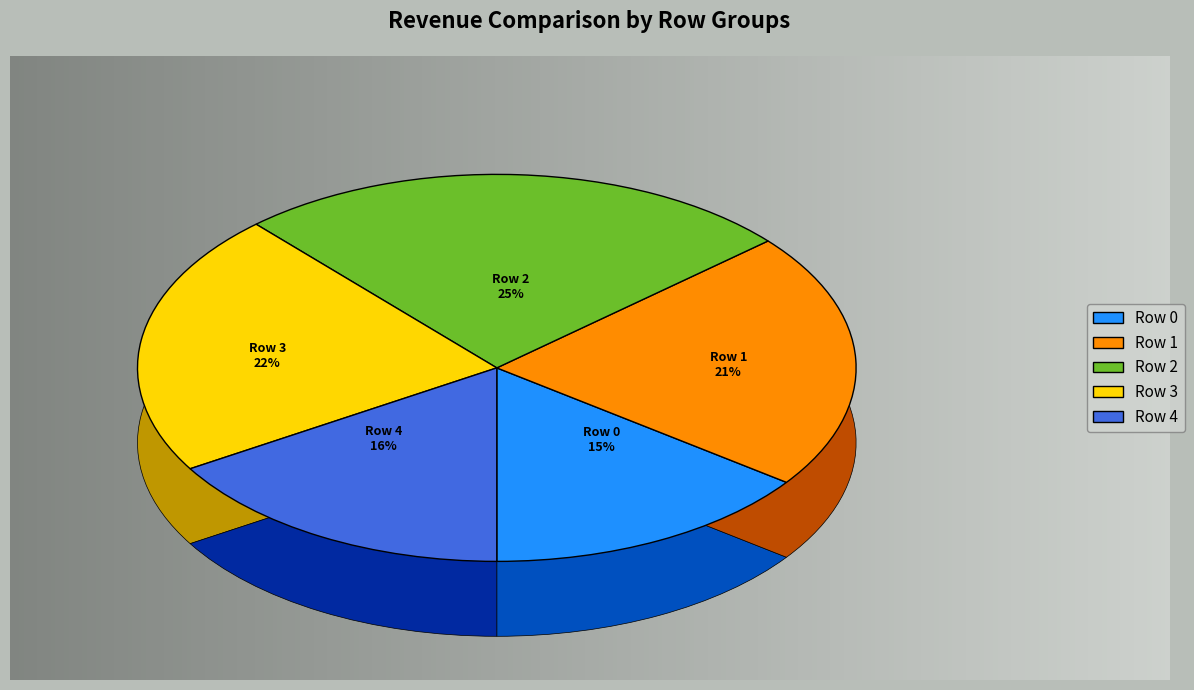

How many slices are in this pie chart?

5